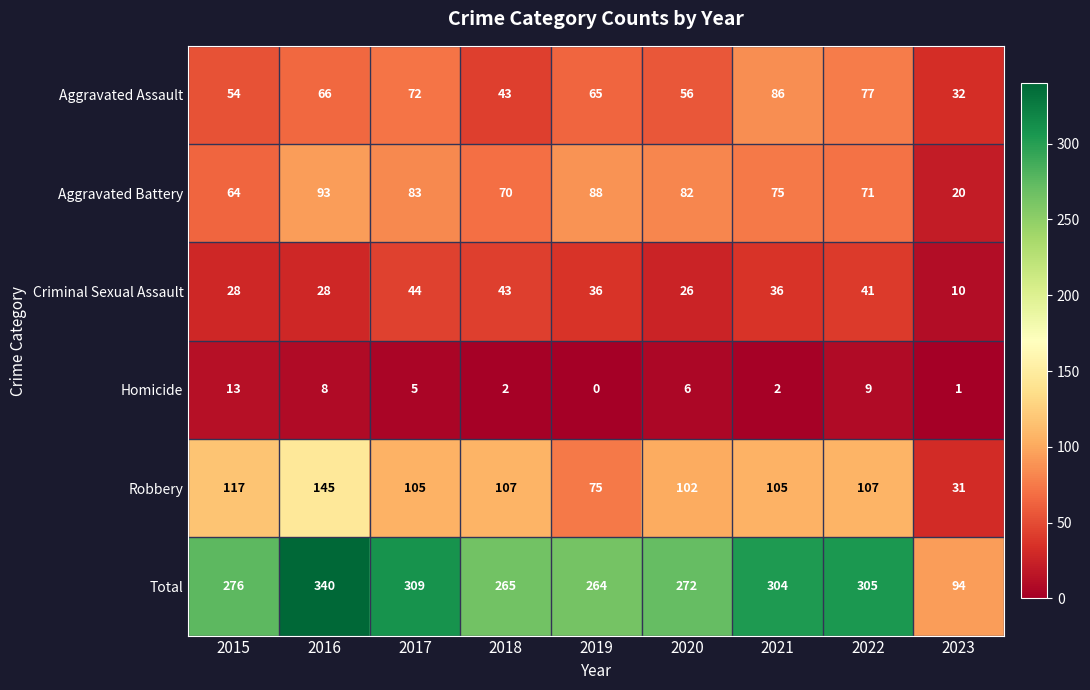

True or false: Robbery has a value of 75 at 2019.

True